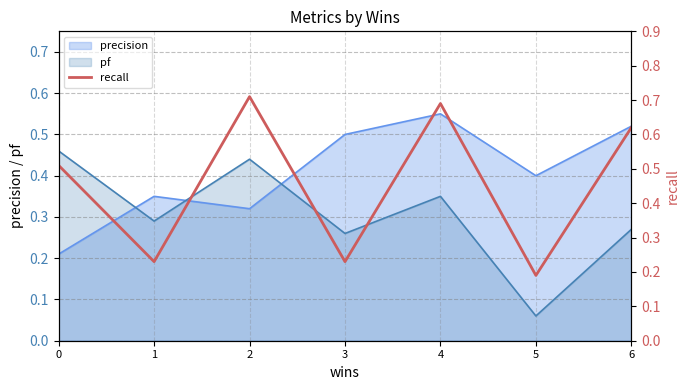

The chart shows a value of 0.3 at 0. True or false?

False